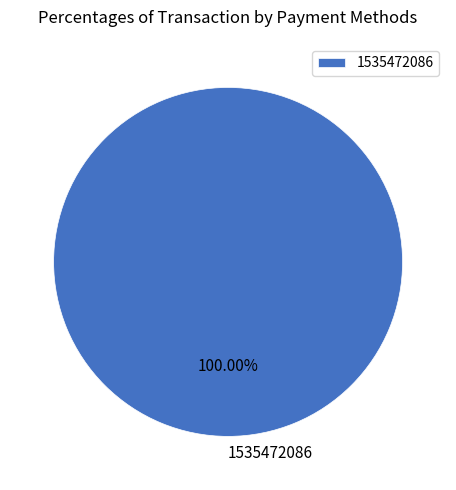

Is there a majority slice in this chart?

Yes